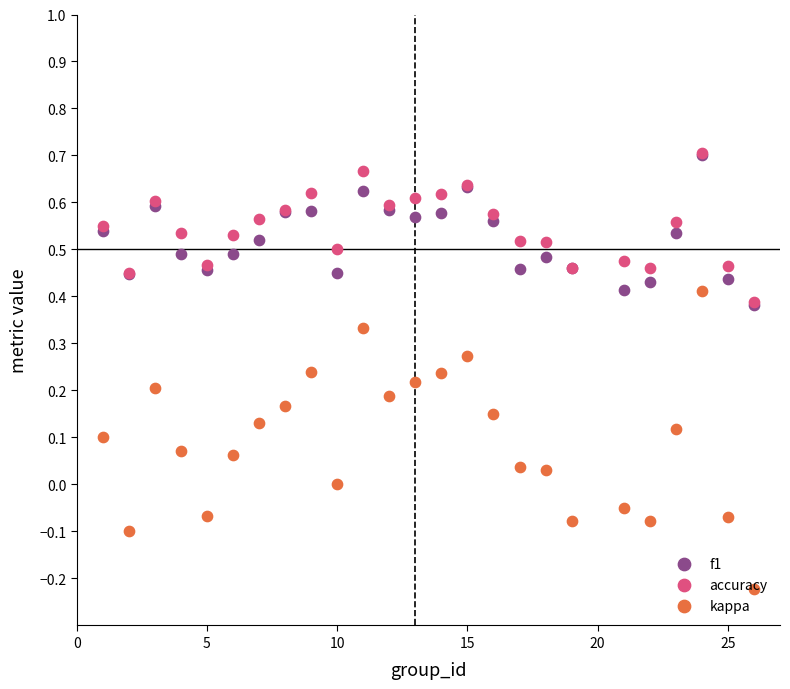

Which series has the largest total across all categories?

accuracy